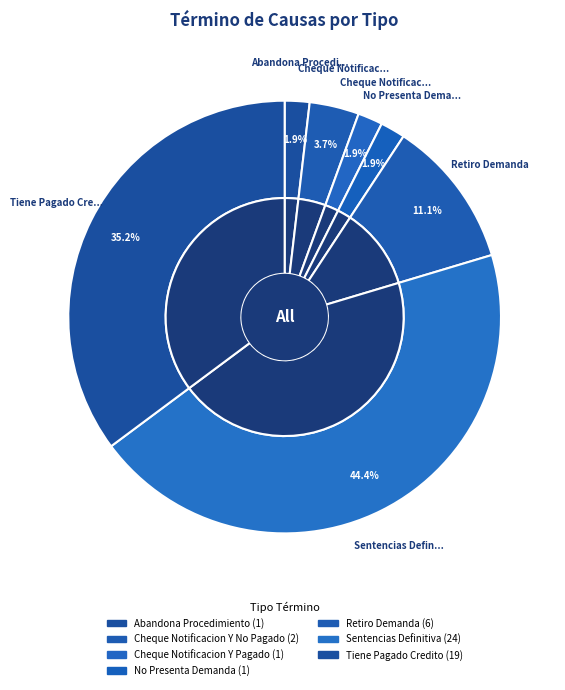

How much of the chart is everything except Retiro Demanda?

88.9%